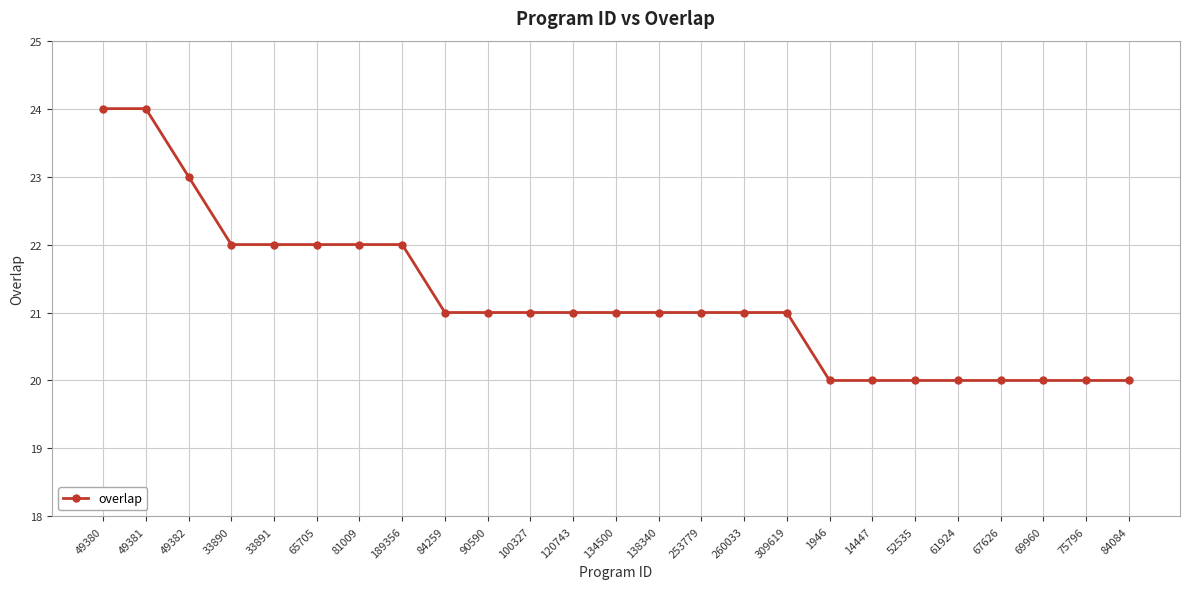

What is the smallest value displayed?

20